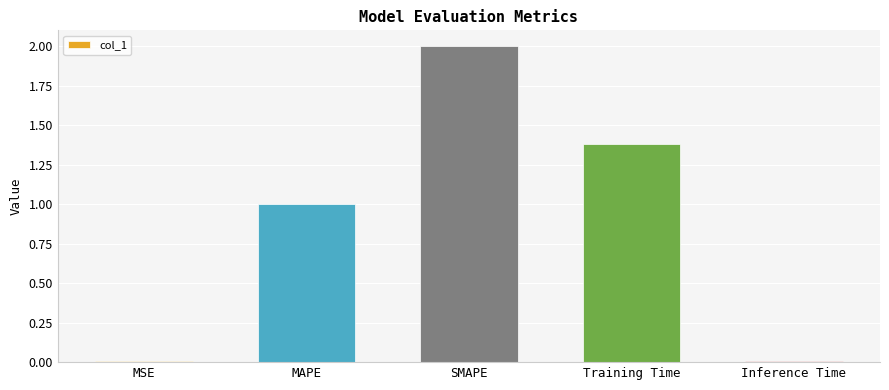

How many bars are there in total?

5